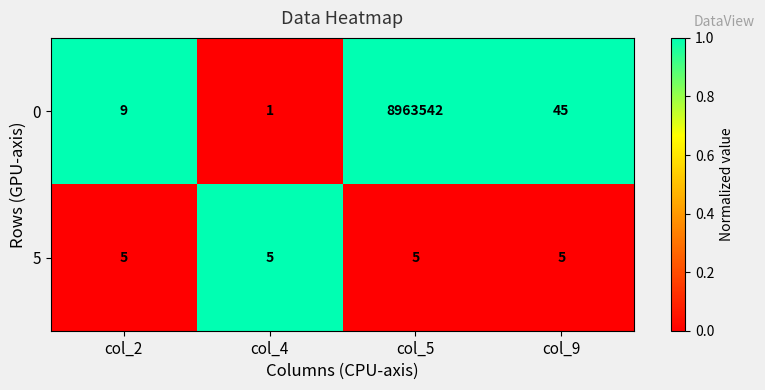

Which series has the largest range (max minus min)?

0